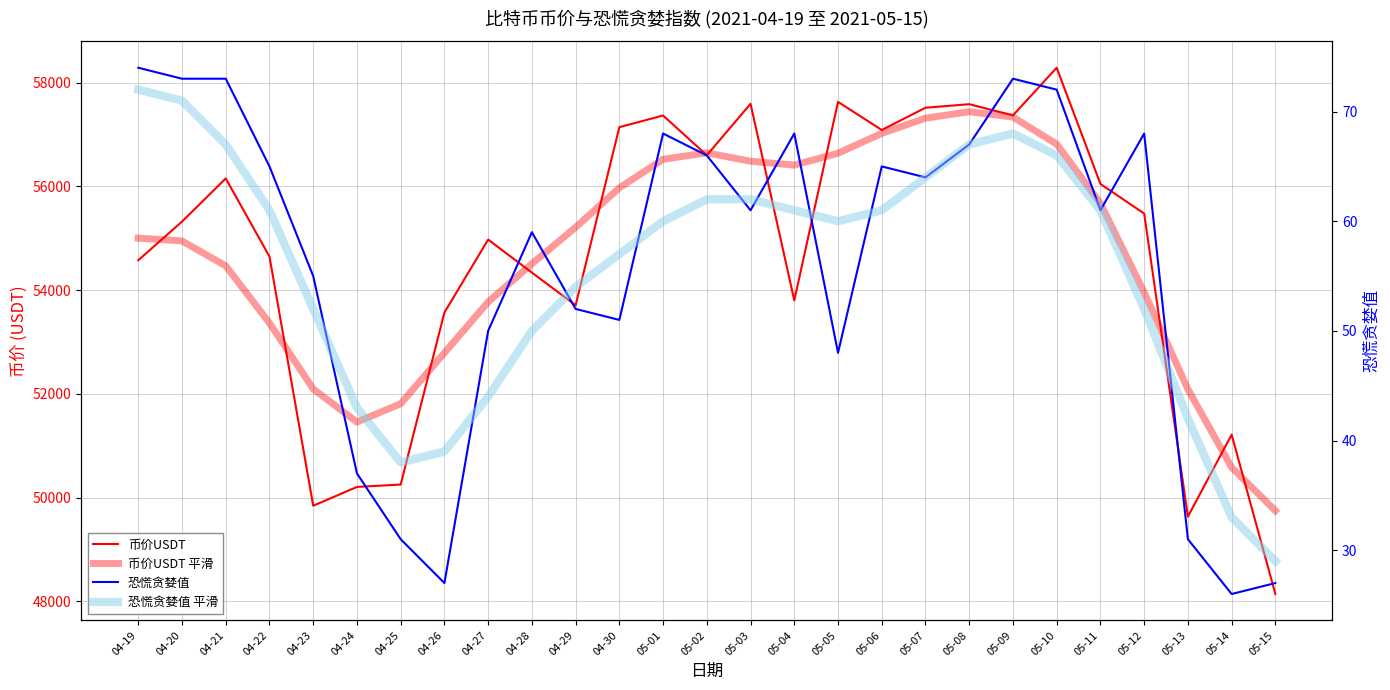

Is it true that 恐慌贪婪值 平滑 equals 97.1 at 05-04?

False